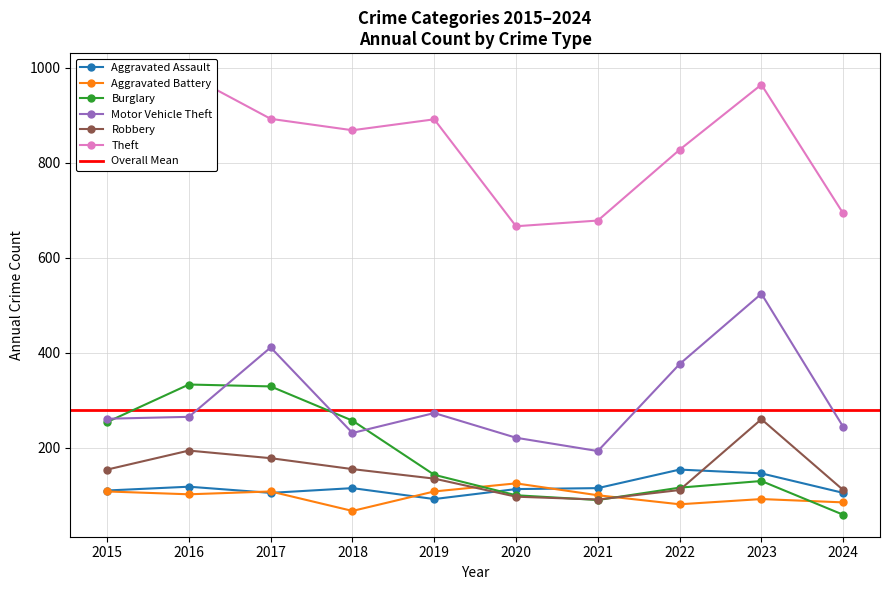

How many distinct data groups are displayed?

6